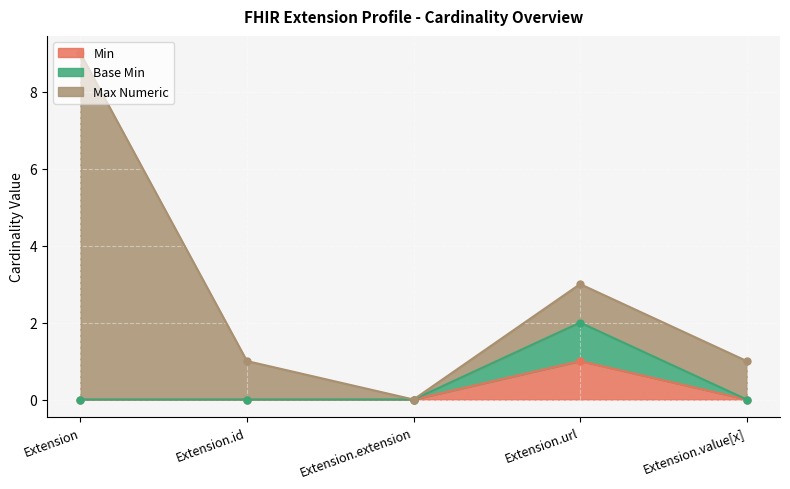

Is it true that Min equals 1 at Extension.url?

True